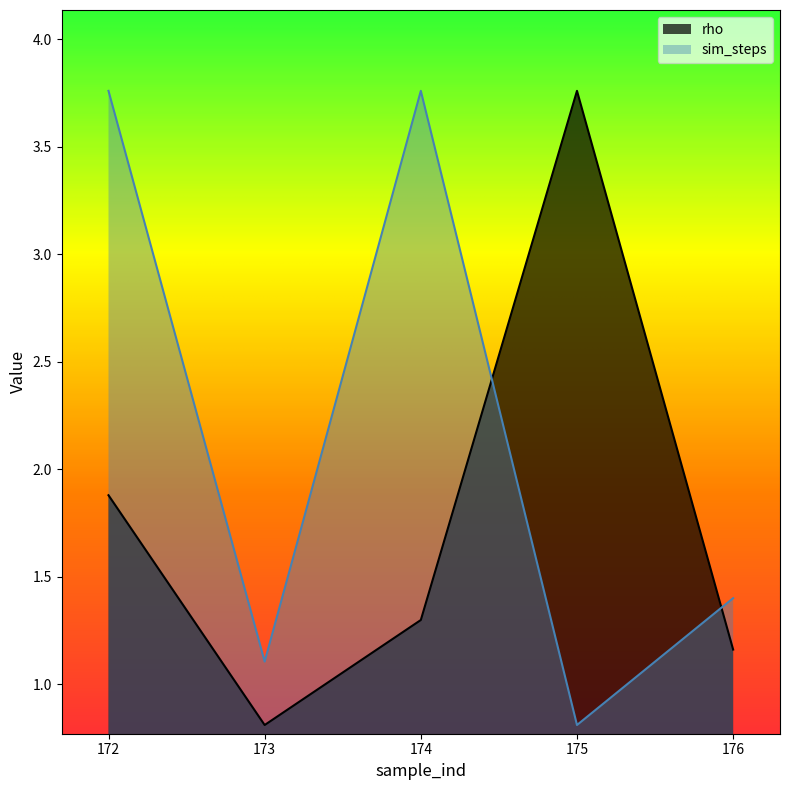

Which series has the largest total across all categories?

sim_steps